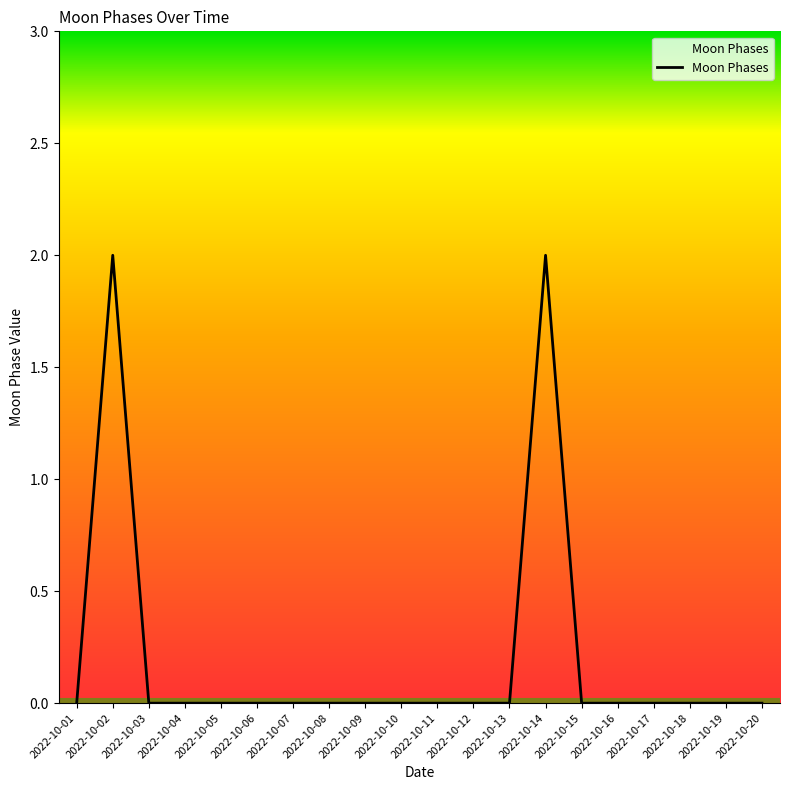

Is it true that the value at 2022-10-14 is 2?

True